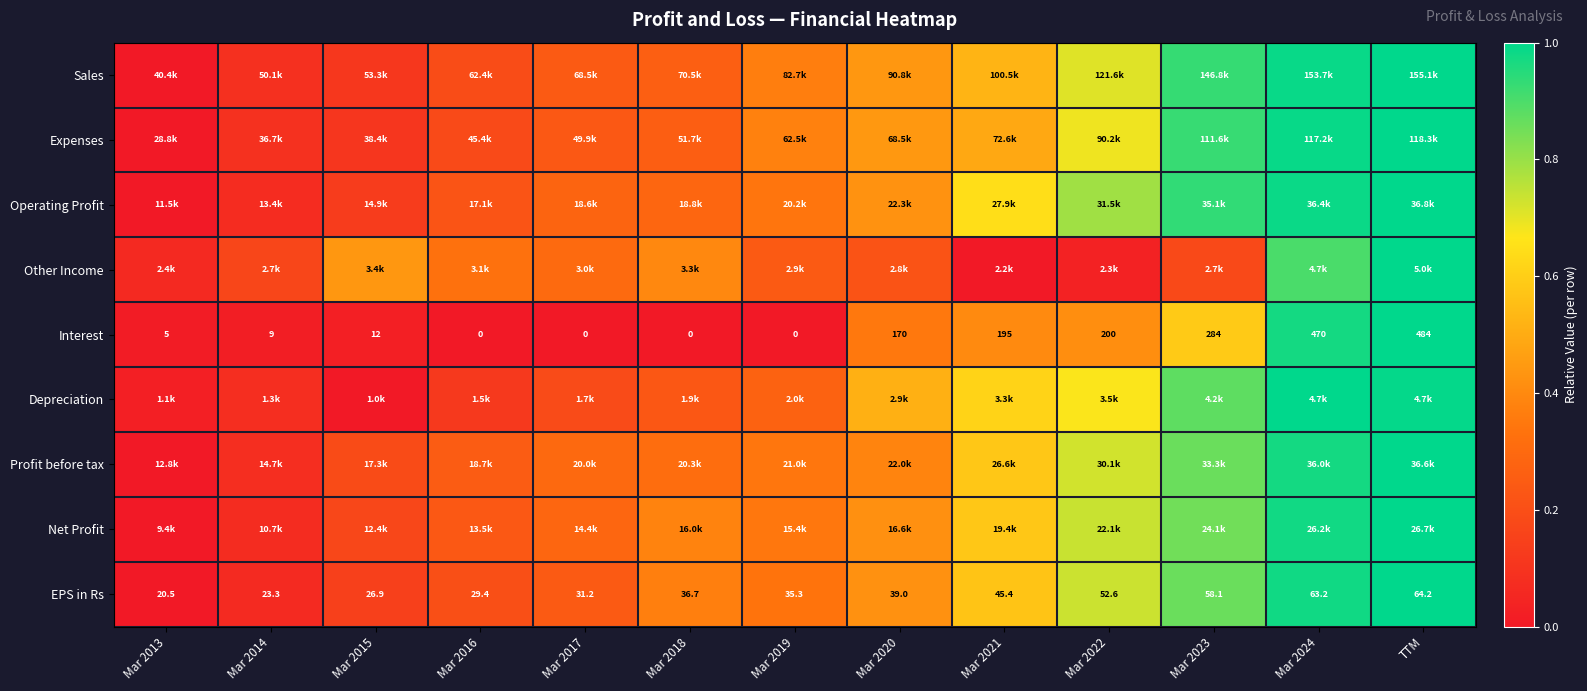

How many data points in EPS in Rs are less than 36?

6